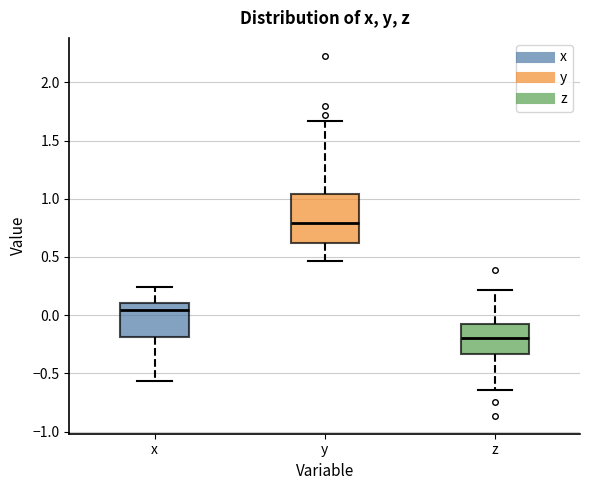

Comparing the boxes themselves (not the whiskers), which one is the tallest?

y